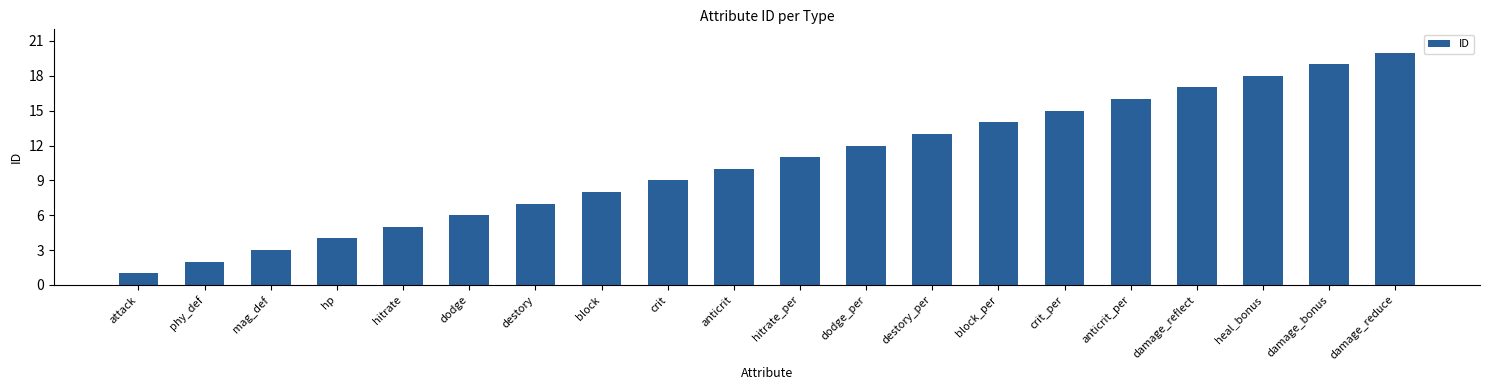

At which label is the value closest to 10?

anticrit